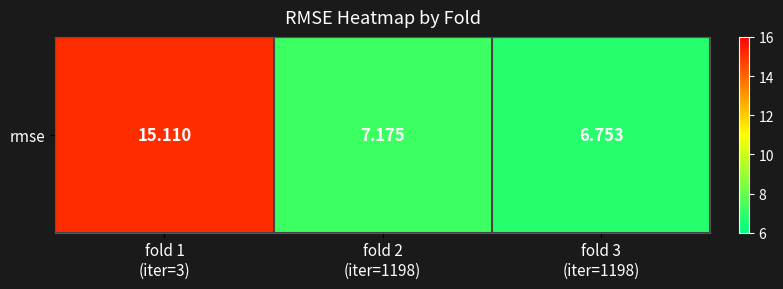

What is the maximum value shown in the chart?

15.1